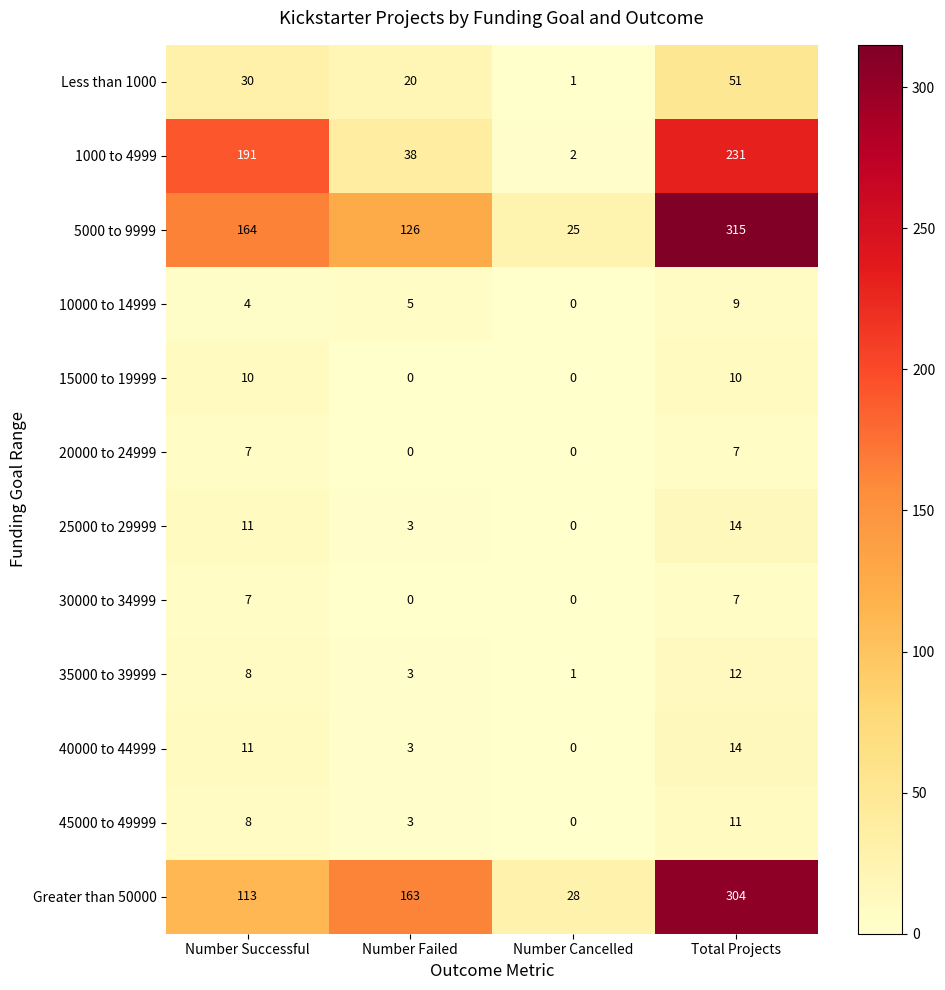

At which label is 10000 to 14999 closest to 4?

Number Successful